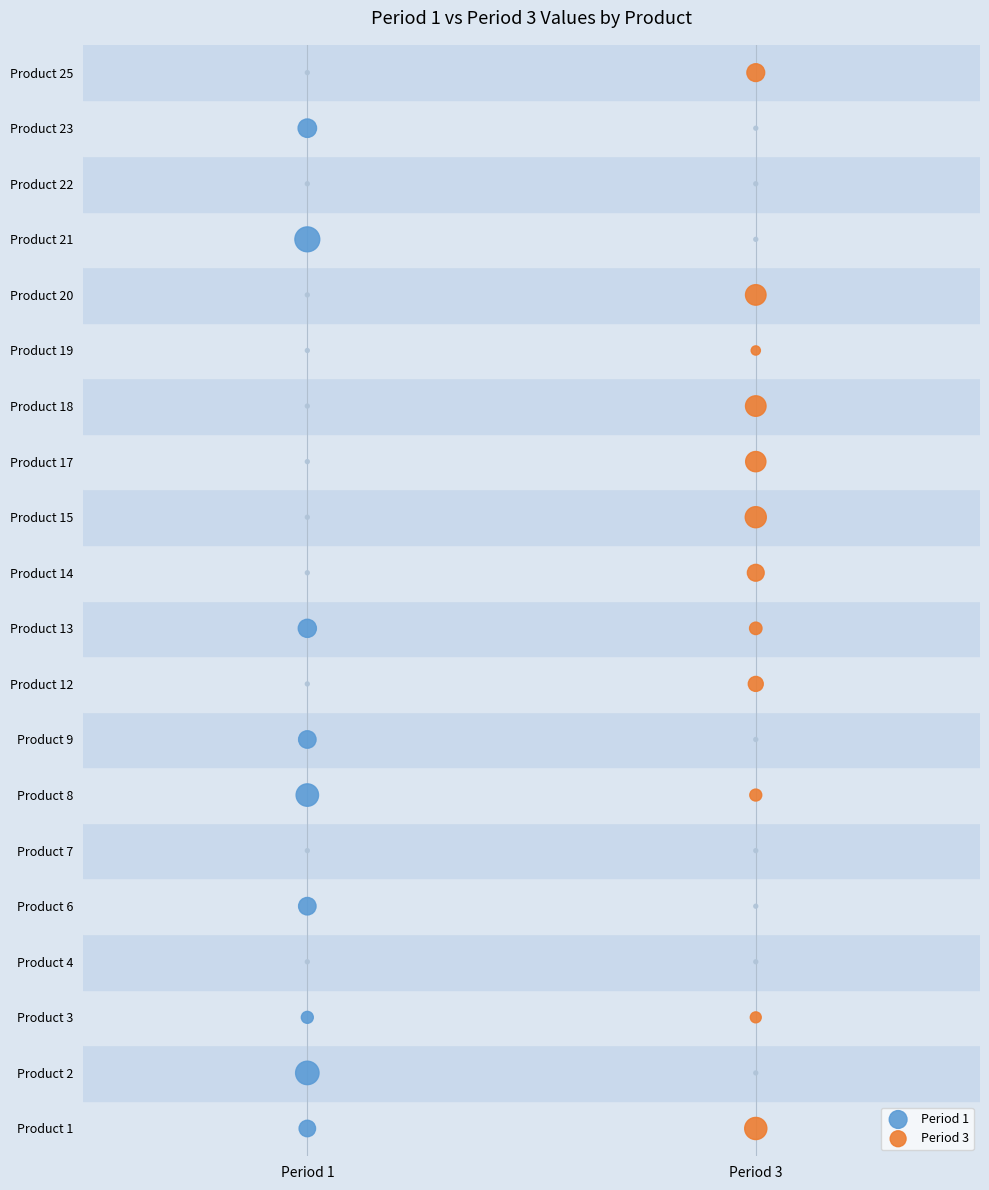

What are all the series names shown in the legend?

Period 1, Period 3